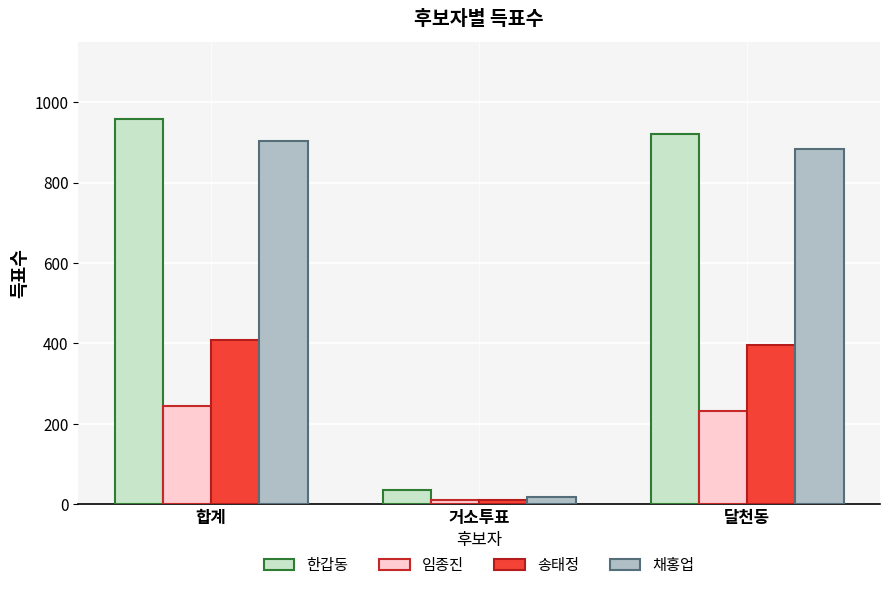

The 한갑동 series shows 35 at 거소투표. True or false?

True